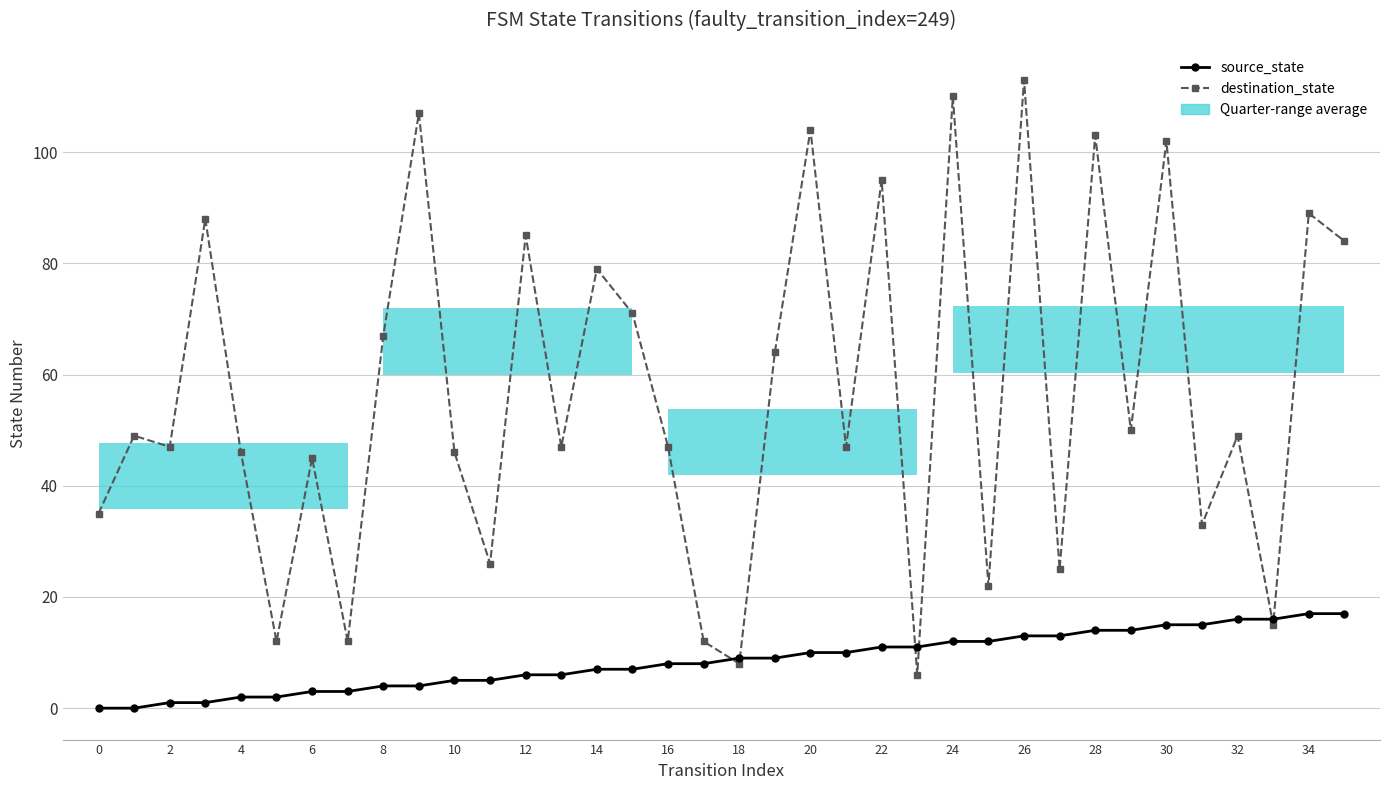

At which category does the chart reach its peak across all series?

26